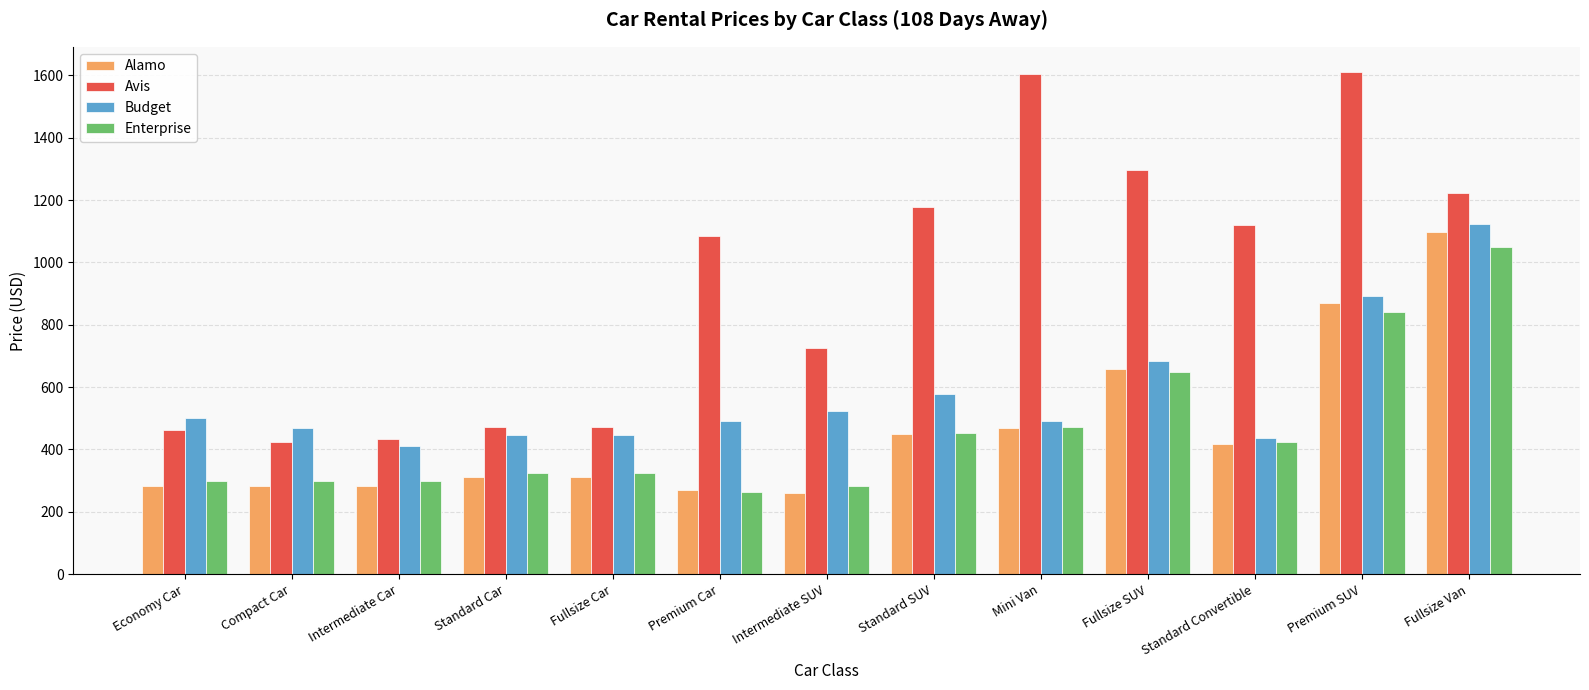

Which series changed the most between Premium Car and Intermediate SUV?

Avis